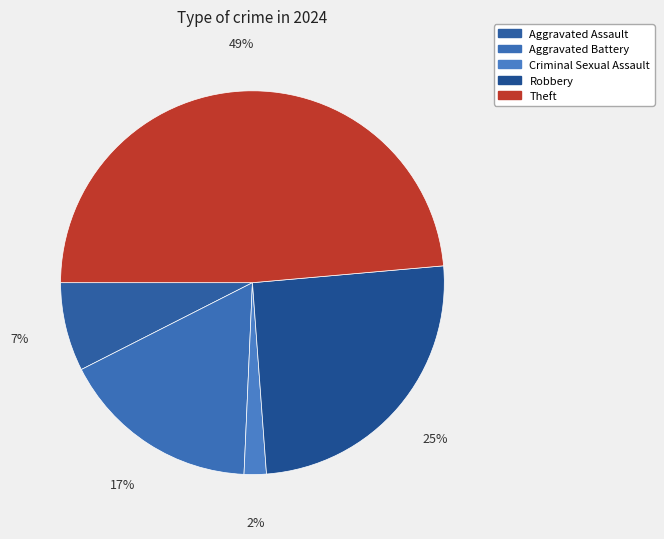

The Aggravated Assault slice represents 1% of the pie. True or false?

False